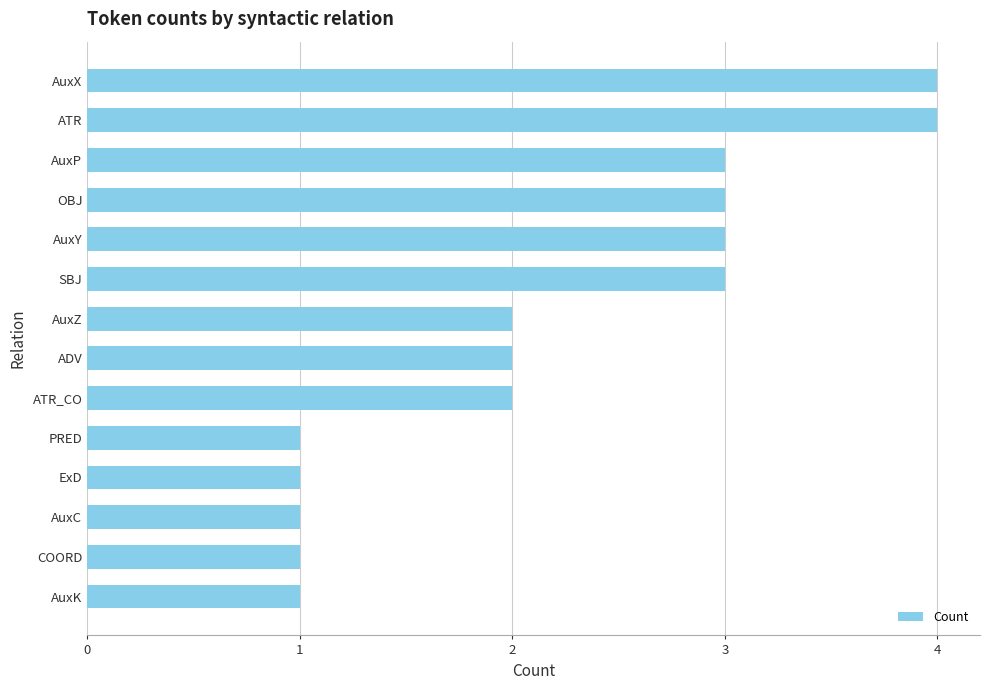

What is the sum of all values?

31